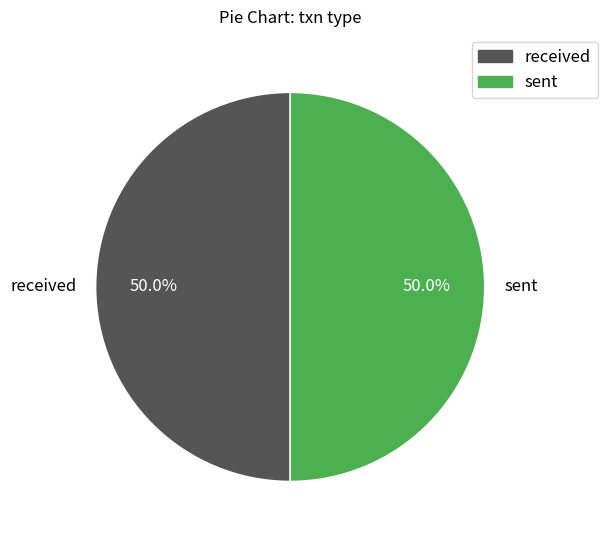

What is the ratio of the value at sent to the value at received?

1.0